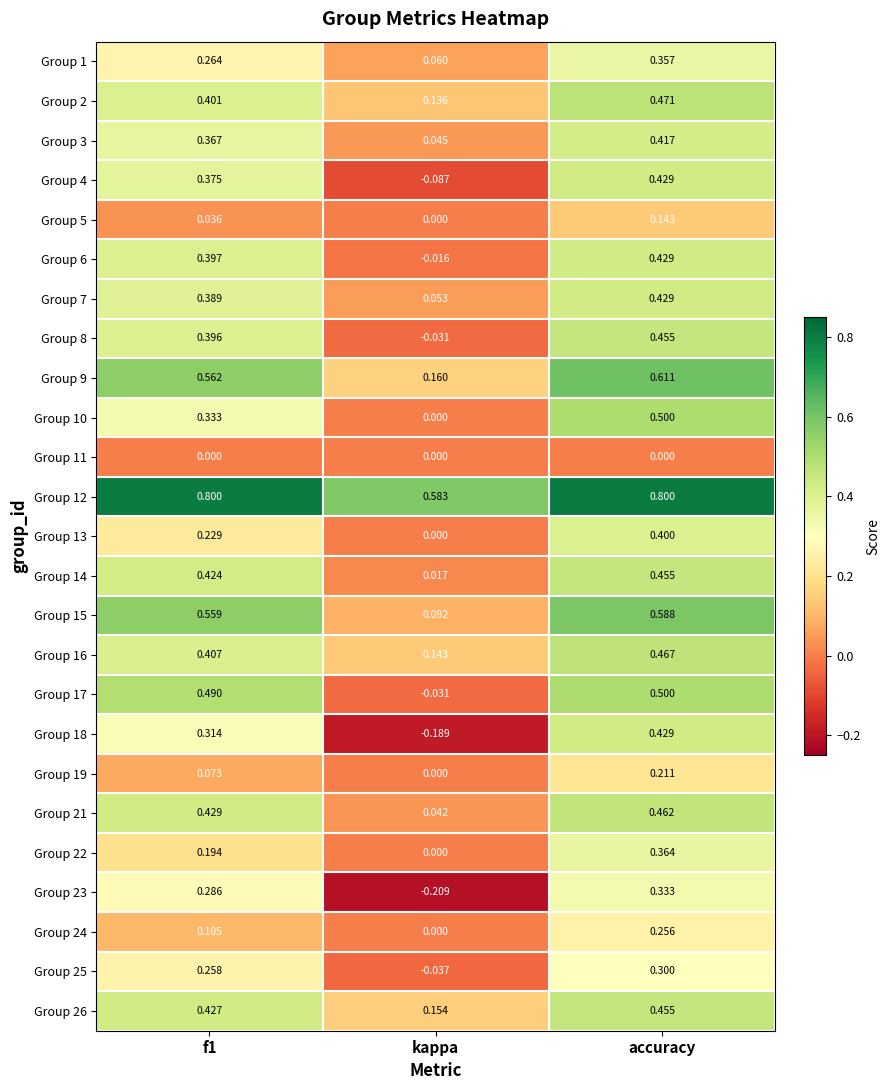

At which category is the sum across all series the highest?

accuracy